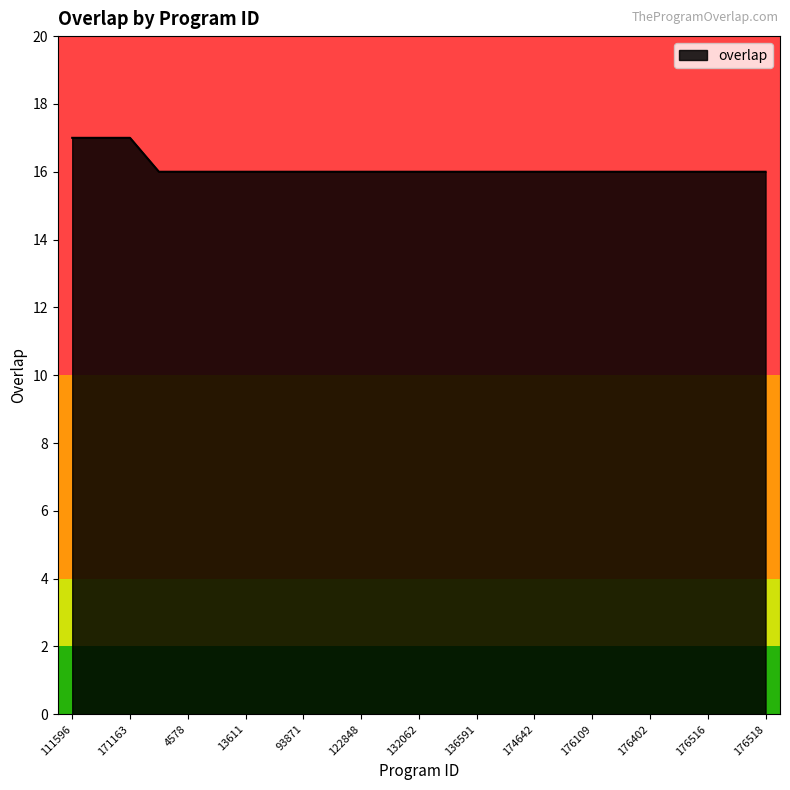

How many lines are shown in the chart?

1